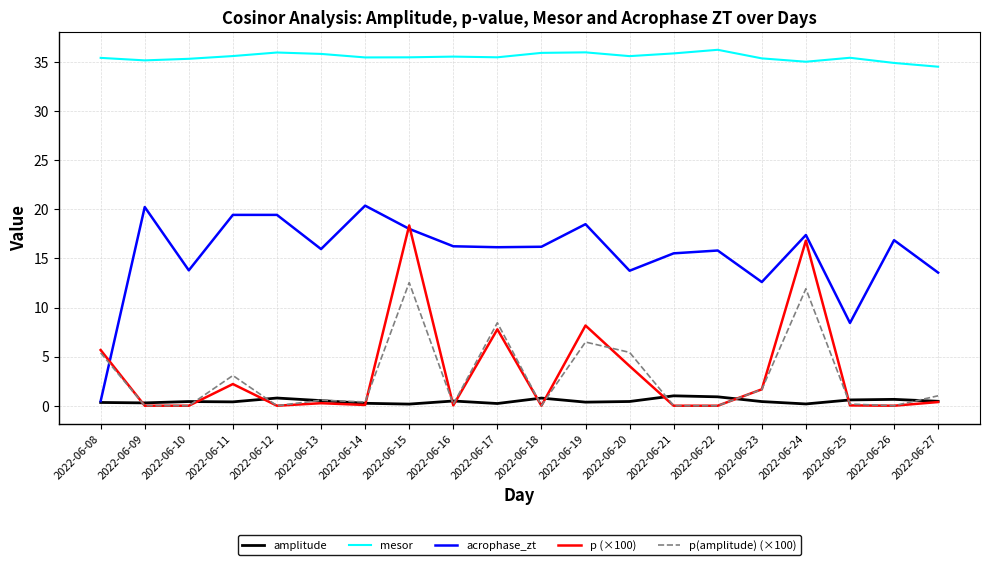

Which series changed the most between 2022-06-12 and 2022-06-27?

acrophase_zt